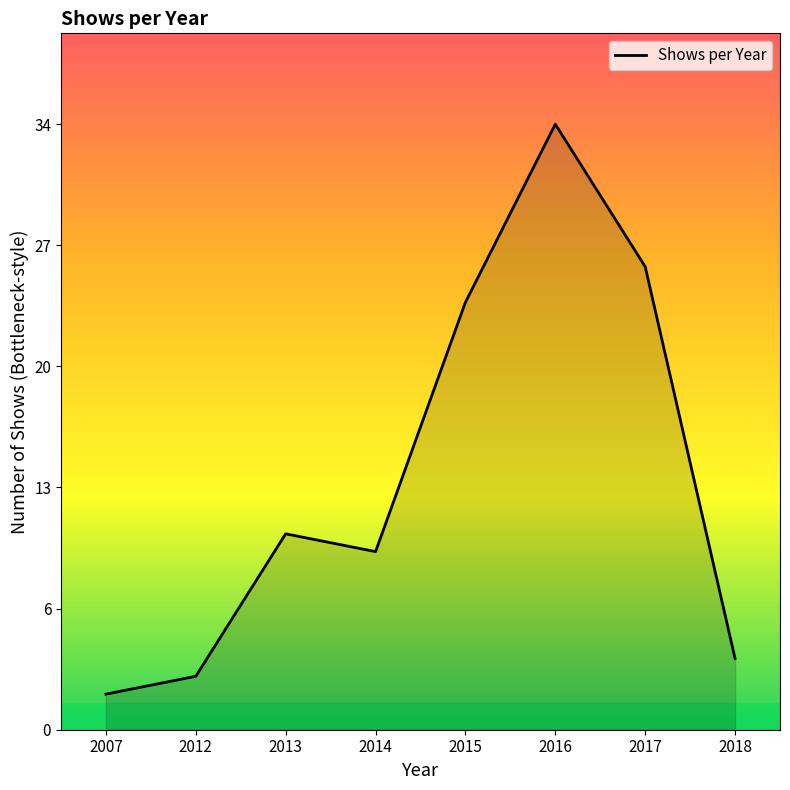

What is the change in value from 2013 to 2016?

+23